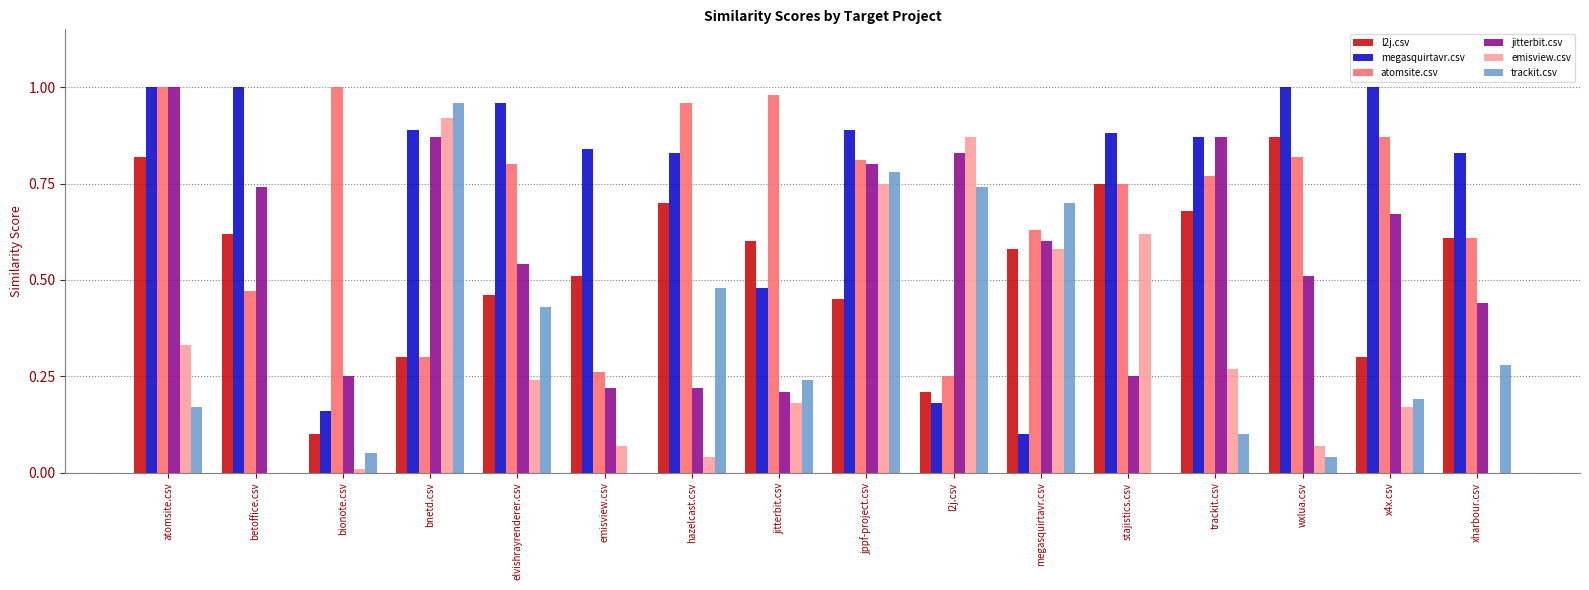

Is it true that l2j.csv equals 0.8 at stajistics.csv?

True